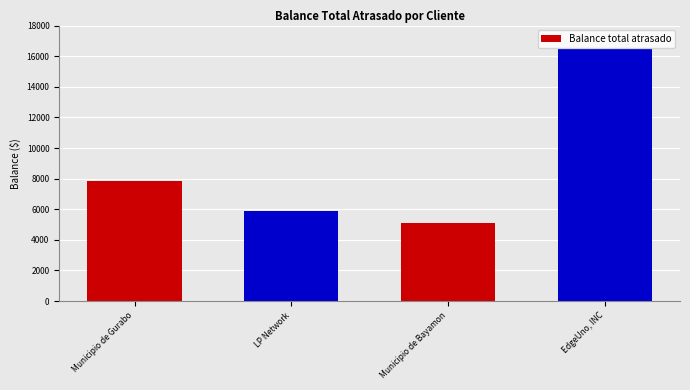

What position from the left is LP Network?

2